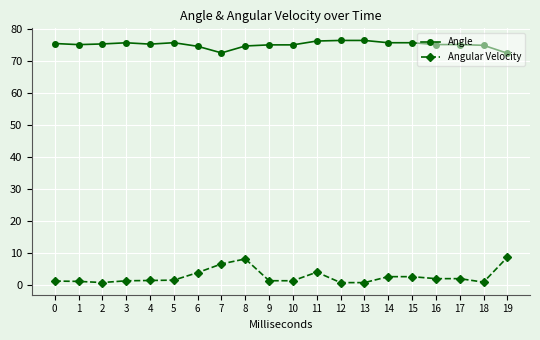

True or false: Angle has a value of 76.3 at 11.

True